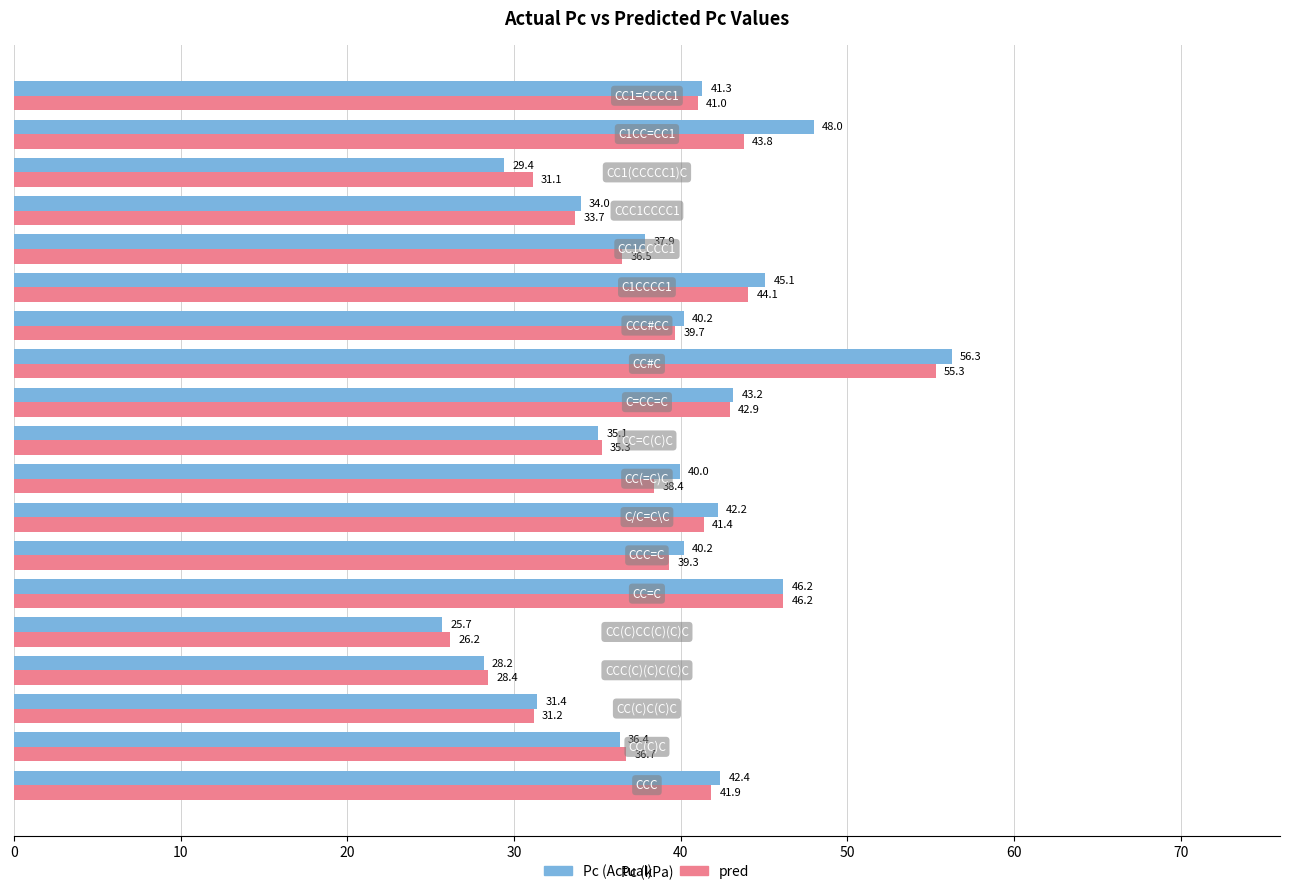

Rank the series by their average value, from lowest to highest.

pred, Pc (Actual)